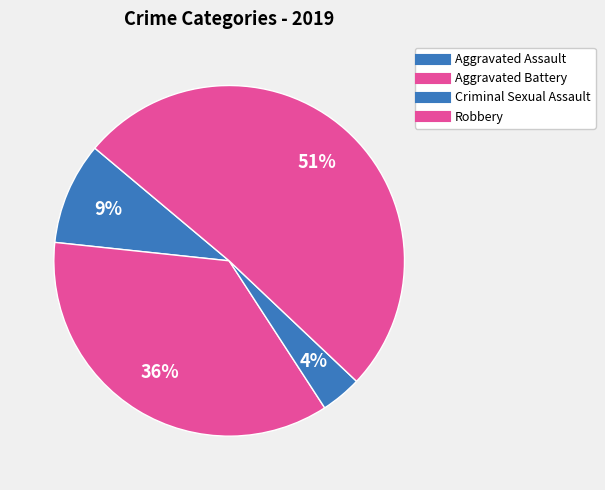

Count the number of slices in the pie.

4